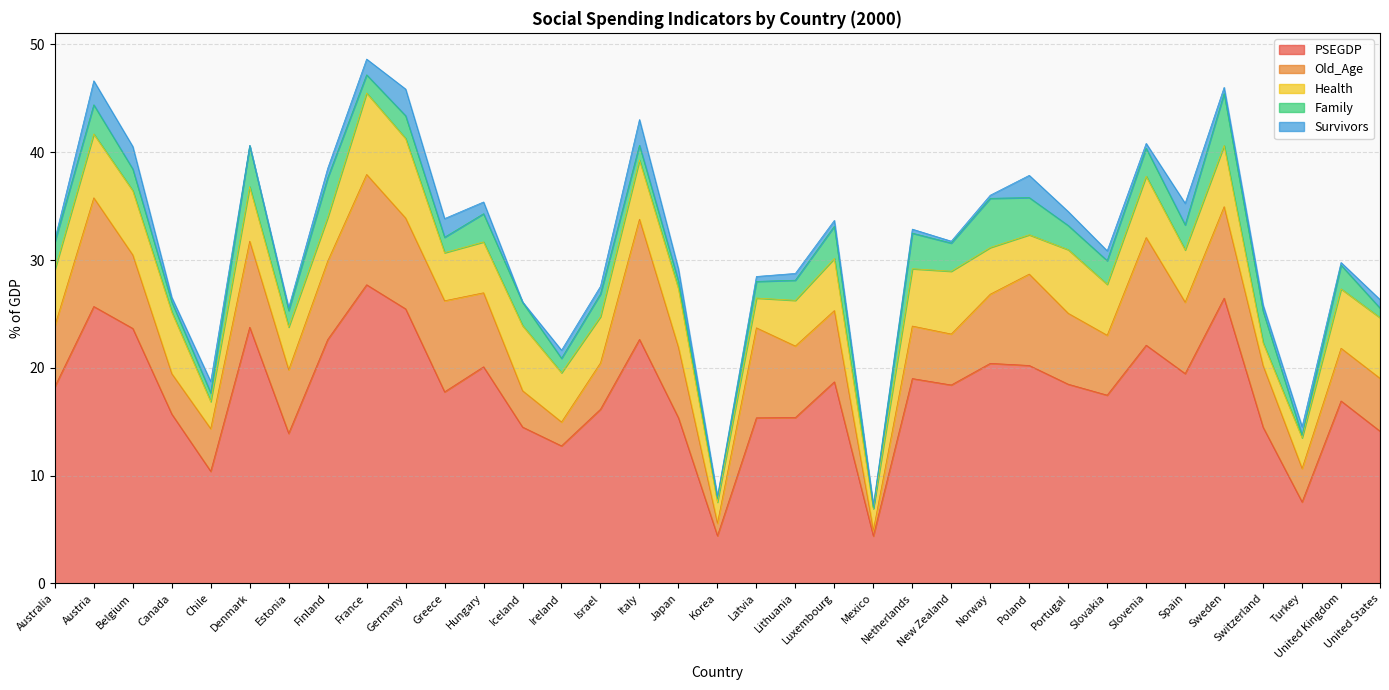

Rank the categories by Survivors value from lowest to highest.

Denmark, Iceland, New Zealand, Korea, Australia, United Kingdom, Mexico, Estonia, Norway, Netherlands, Canada, Slovenia, Latvia, Luxembourg, Switzerland, Sweden, Lithuania, Israel, Ireland, United States, Turkey, Finland, Slovakia, Chile, Hungary, Japan, Portugal, France, Greece, Spain, Poland, Belgium, Austria, Italy, Germany